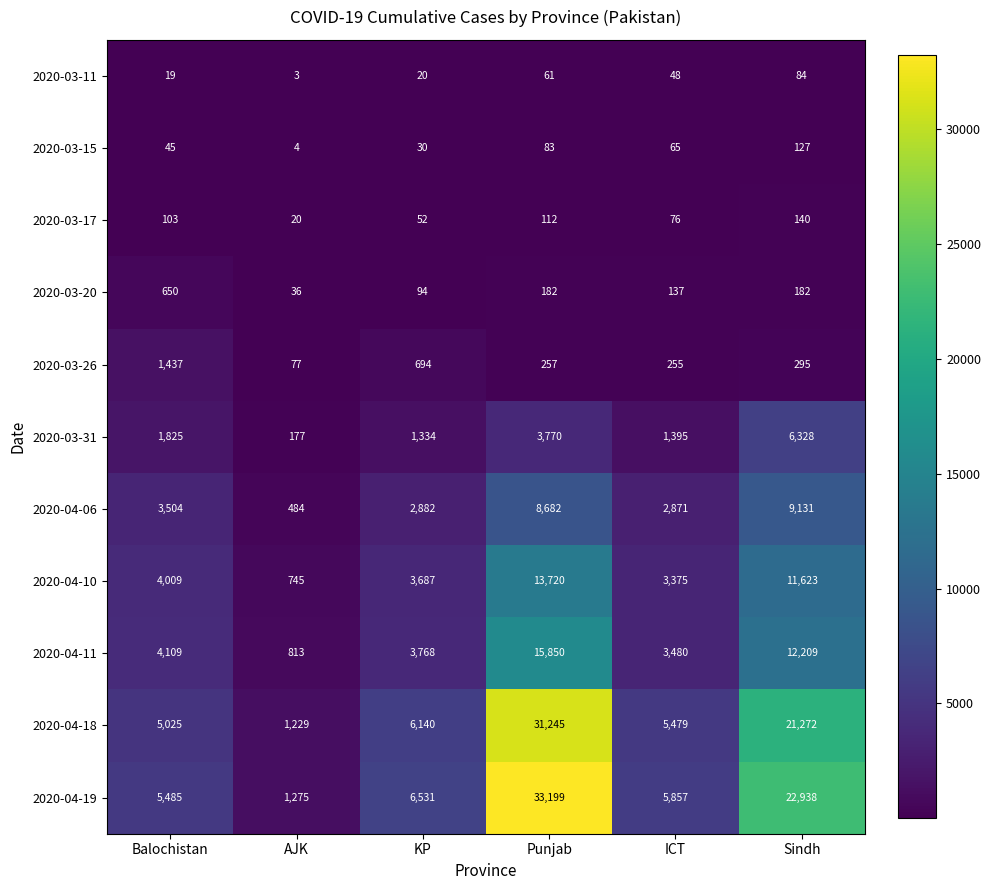

What is the sum of all 2020-03-17 values?

503